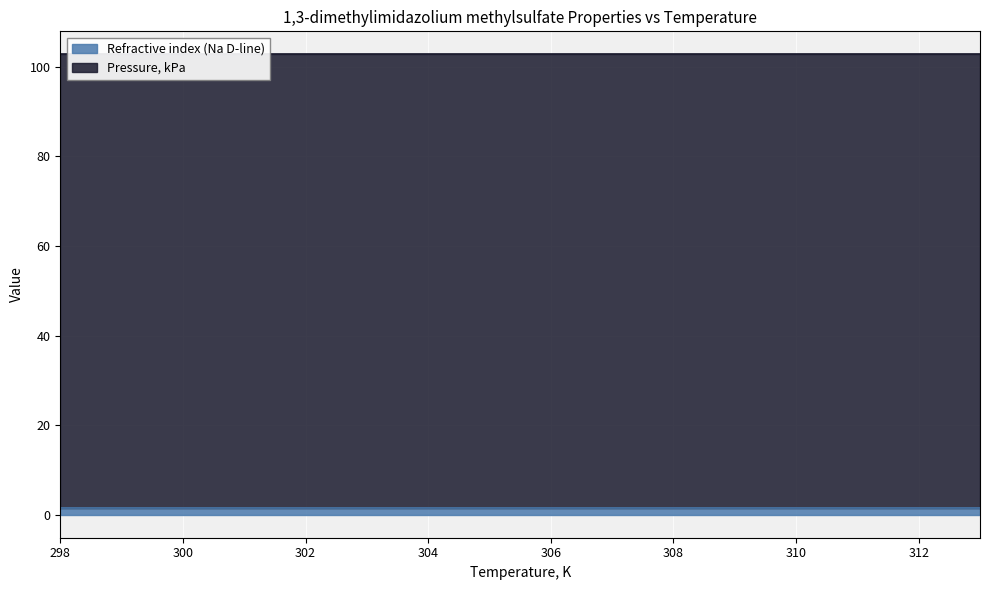

Which has a higher value, 303 or 308?

303